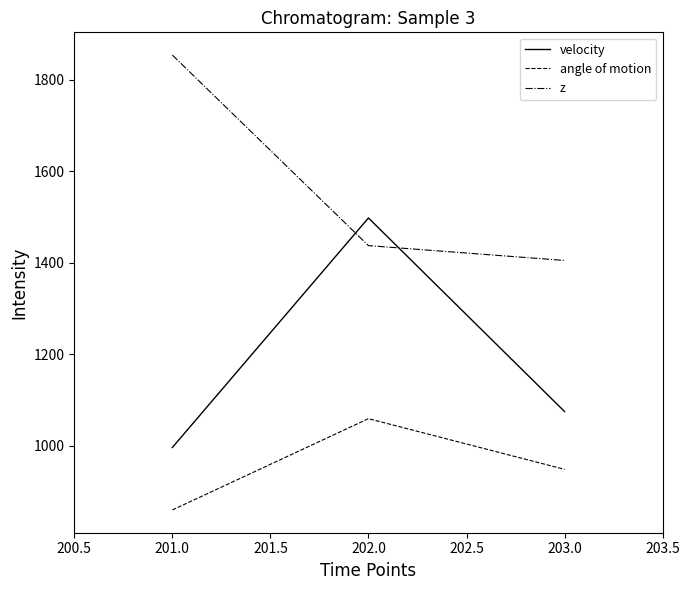

What is the sum of all angle of motion values?

2868.4